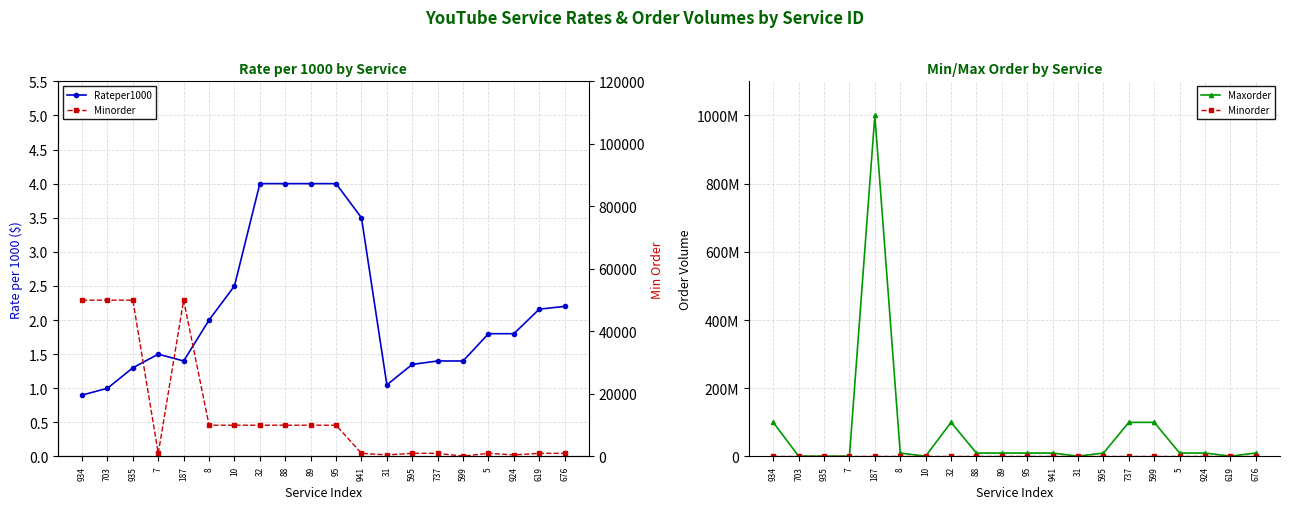

Is this an area chart (filled region under the line)?

No